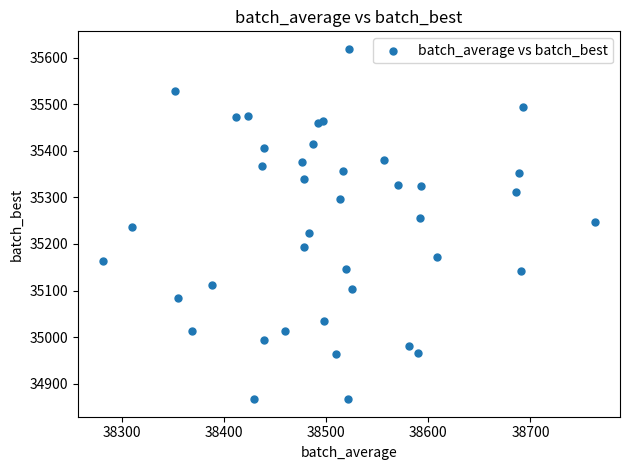

What is the range of Y values (max minus min)?

752.0